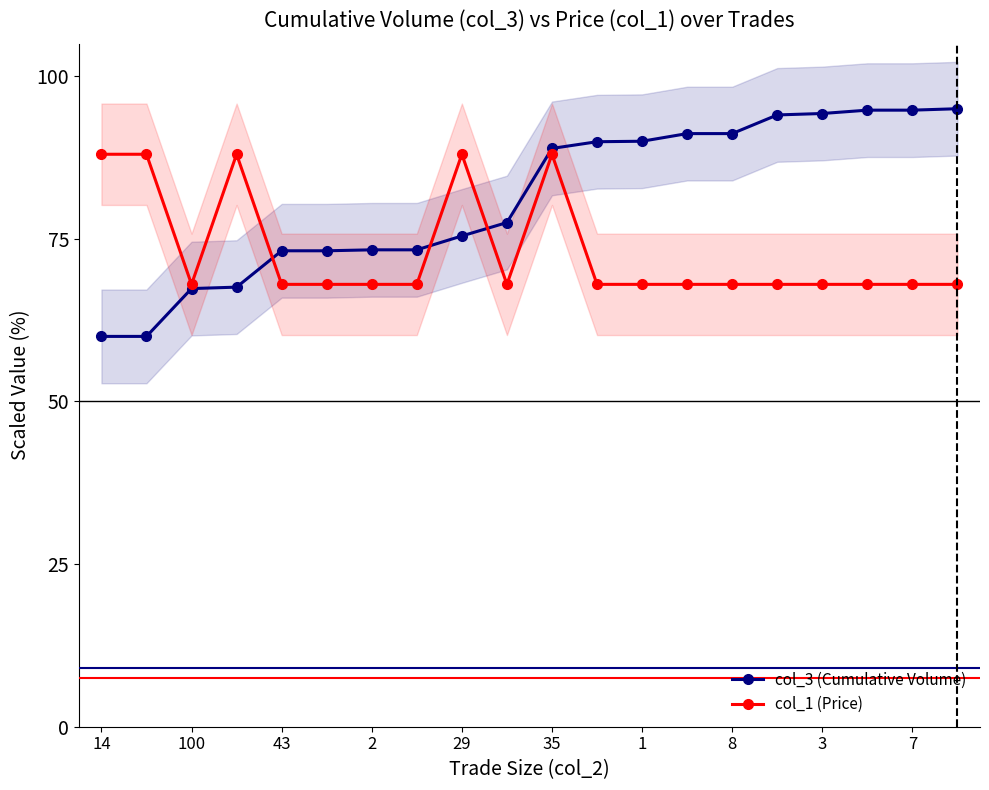

How many lines are shown in the chart?

2